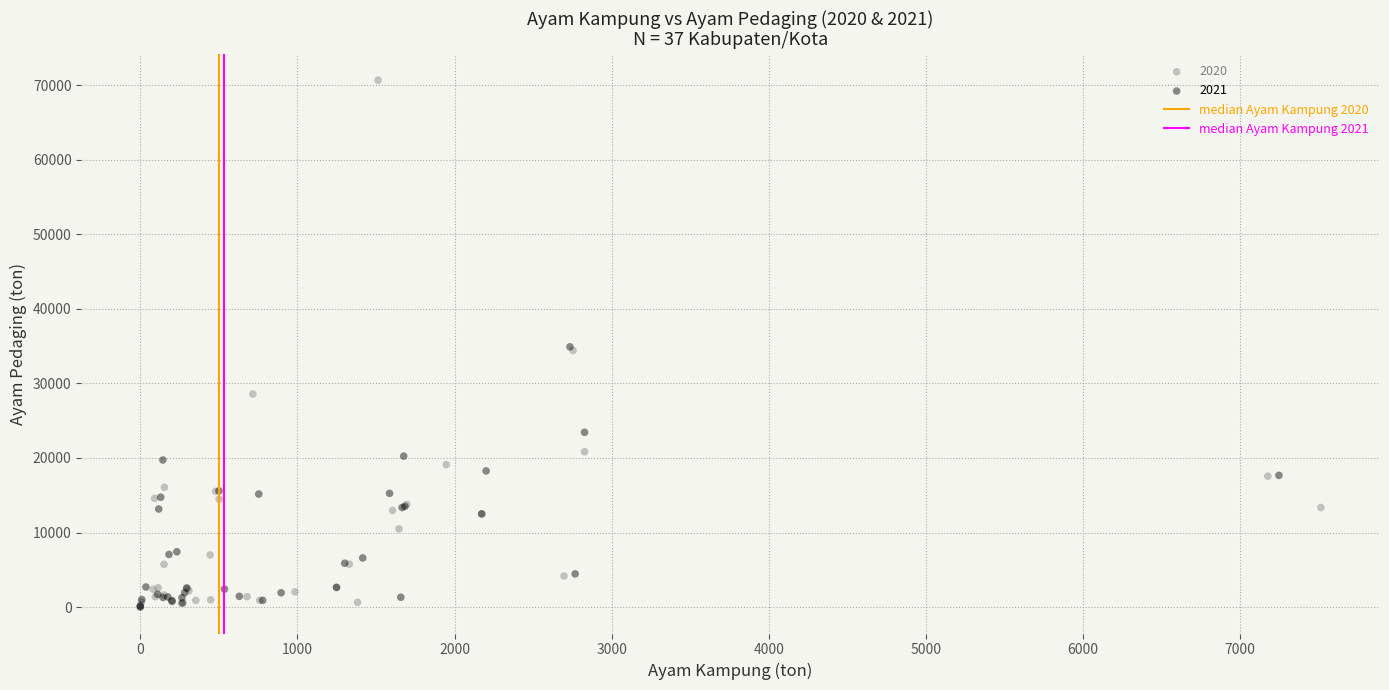

Which series reaches the maximum Y coordinate?

2020